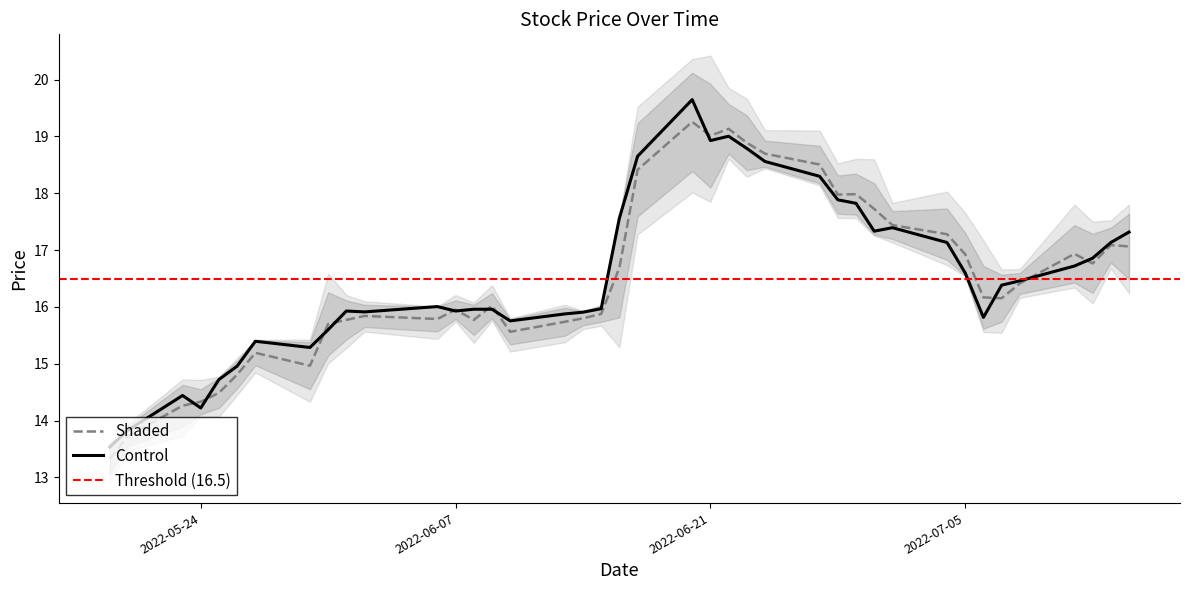

True or false: close has more than 2 points higher than both neighbors.

True